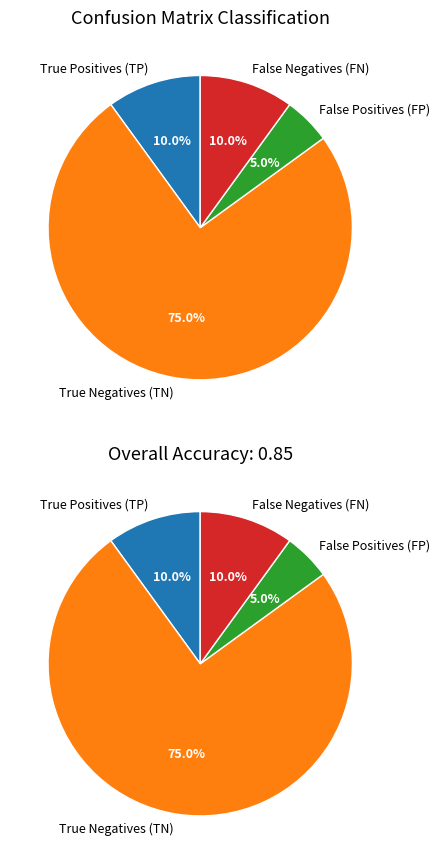

Which category has the smallest portion of the pie?

False Positives (FP)